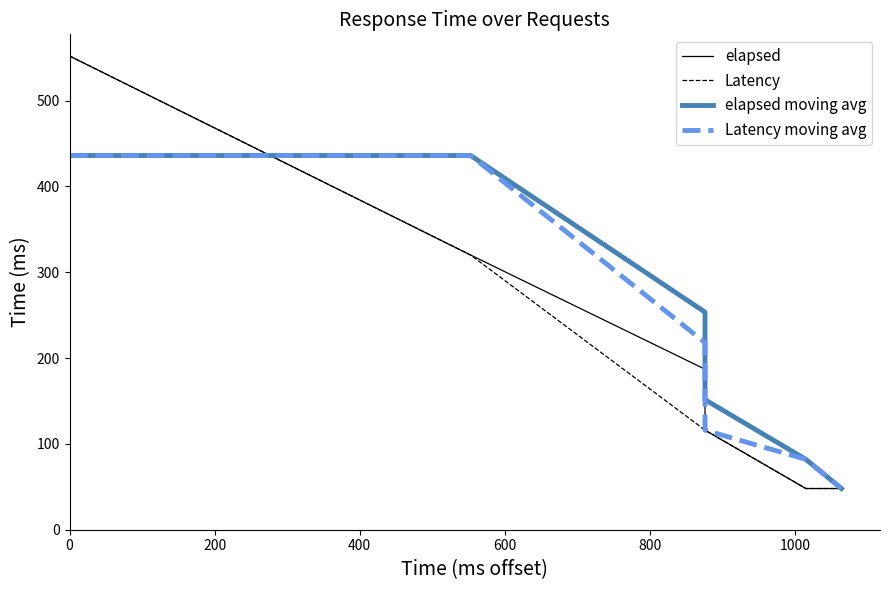

The value of Latency moving avg at 400 is 85.0. True or false?

False